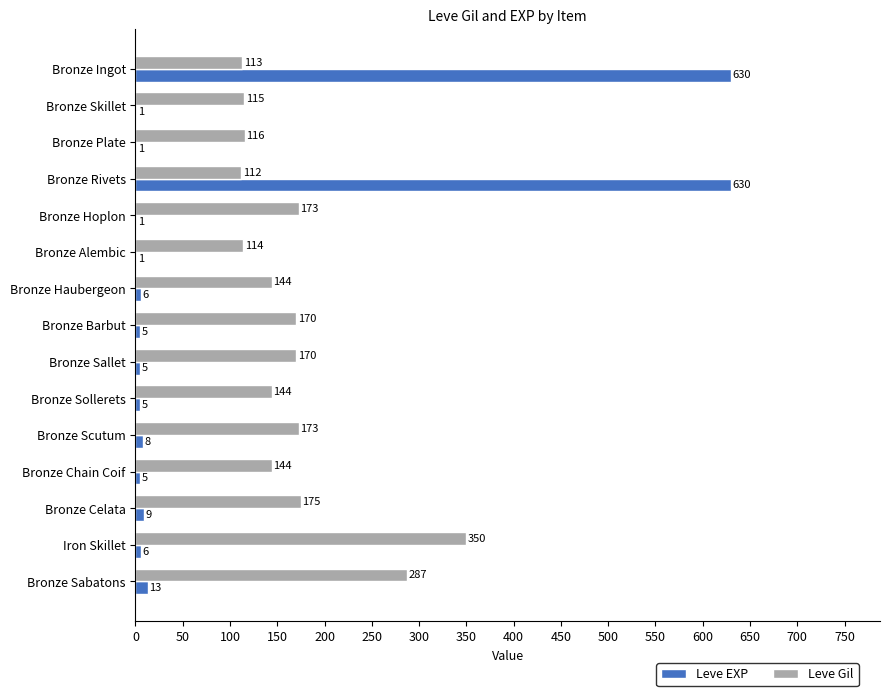

Which category has the highest value in the Leve Gil series?

Iron Skillet